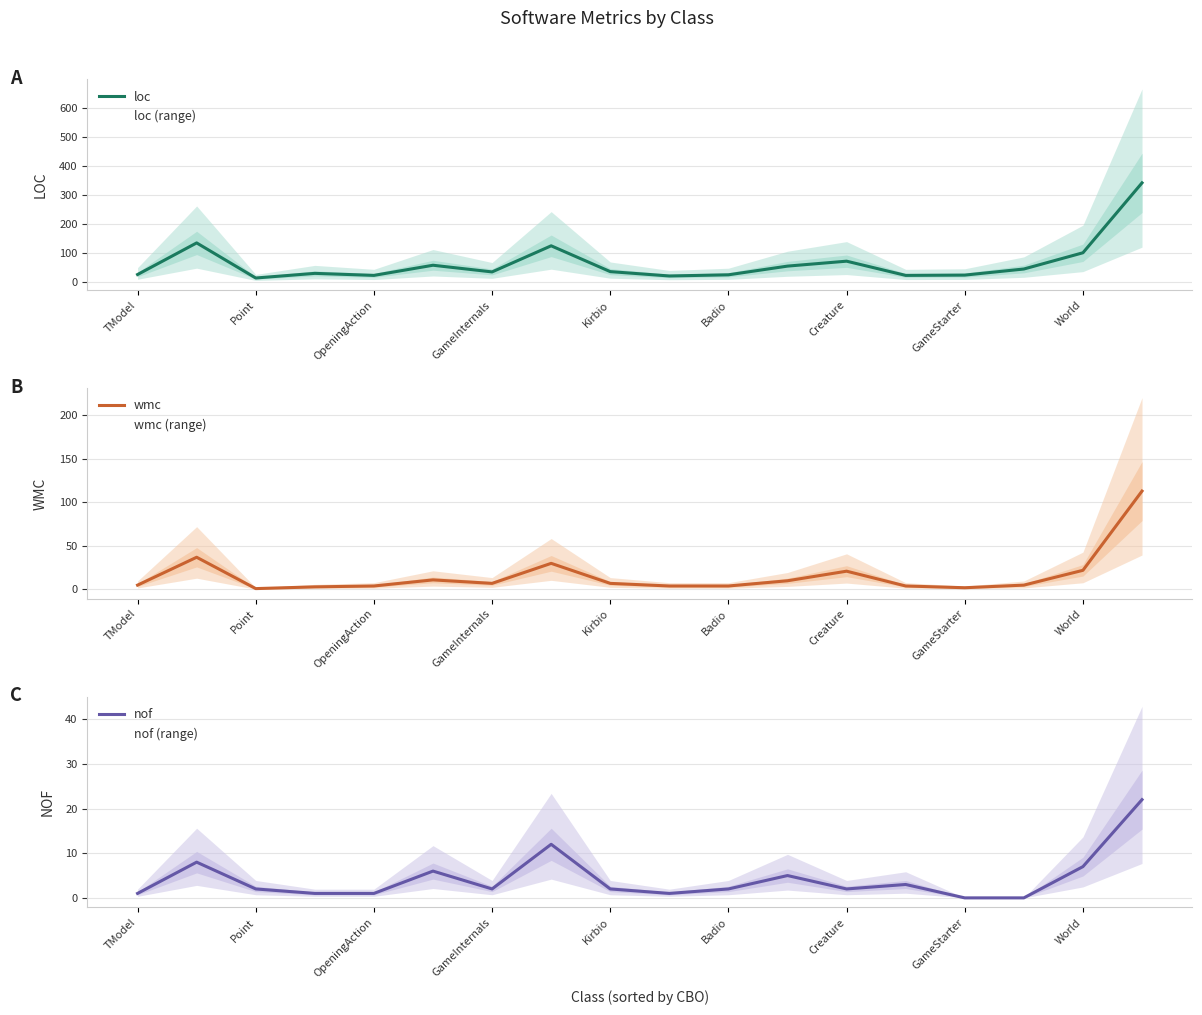

What is the difference between the maximum and second lowest values in the wmc series?

111